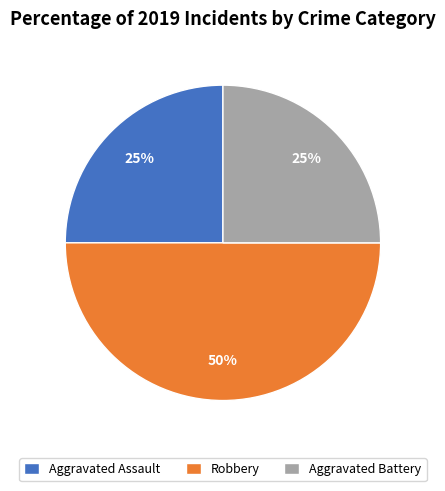

The Aggravated Battery slice represents 25% of the pie. True or false?

True